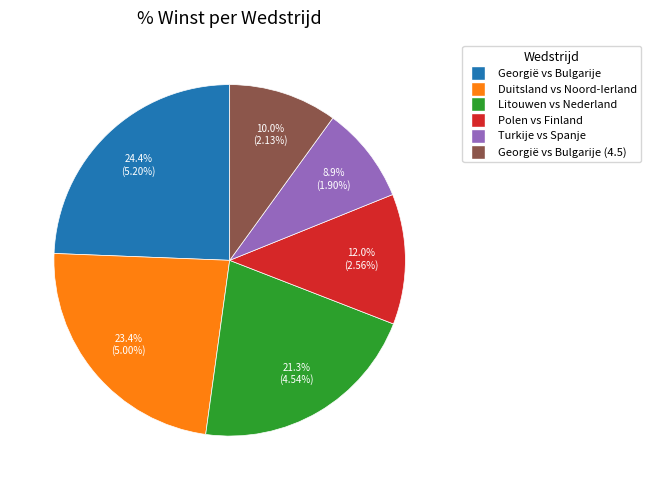

Is there a majority slice in this chart?

No